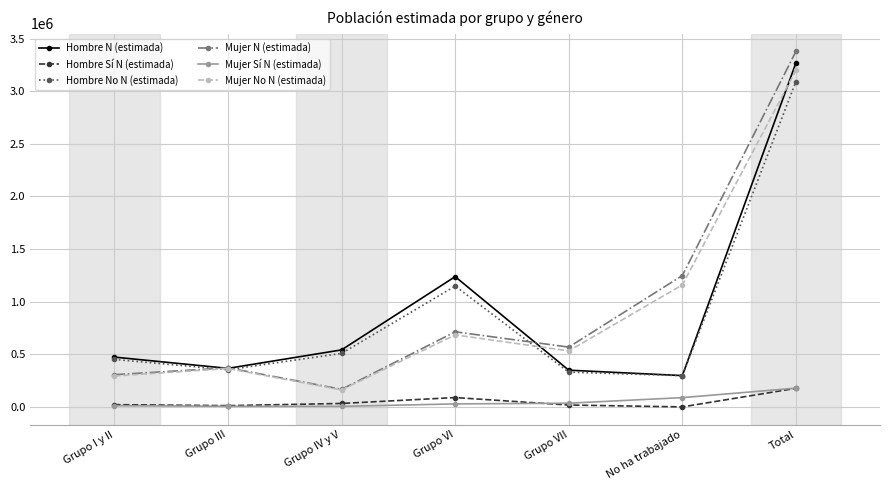

What is the label of the 1st point from the left?

Grupo I y II